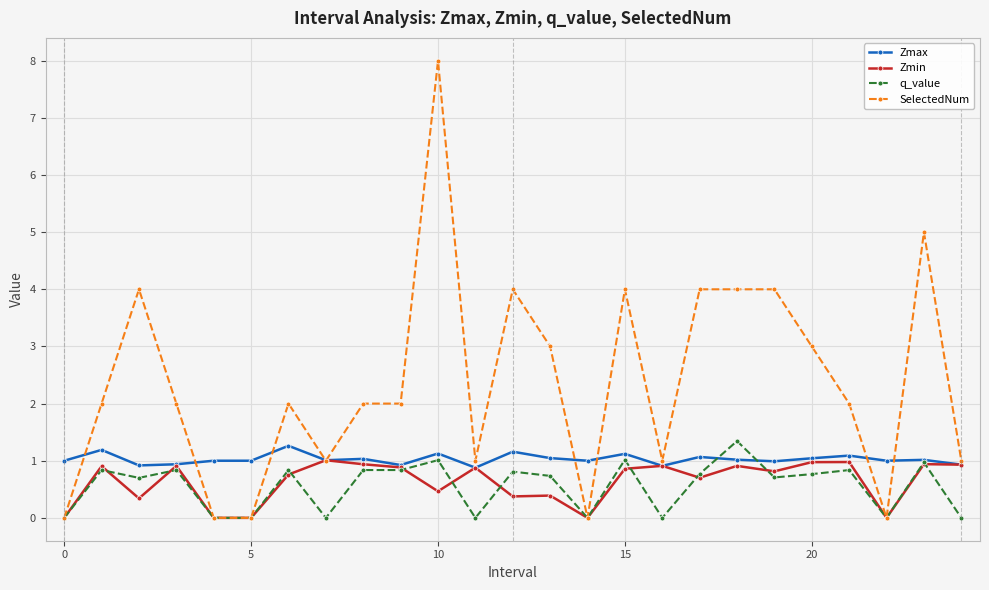

True or false: q_value has more than 2 interior local peaks.

True